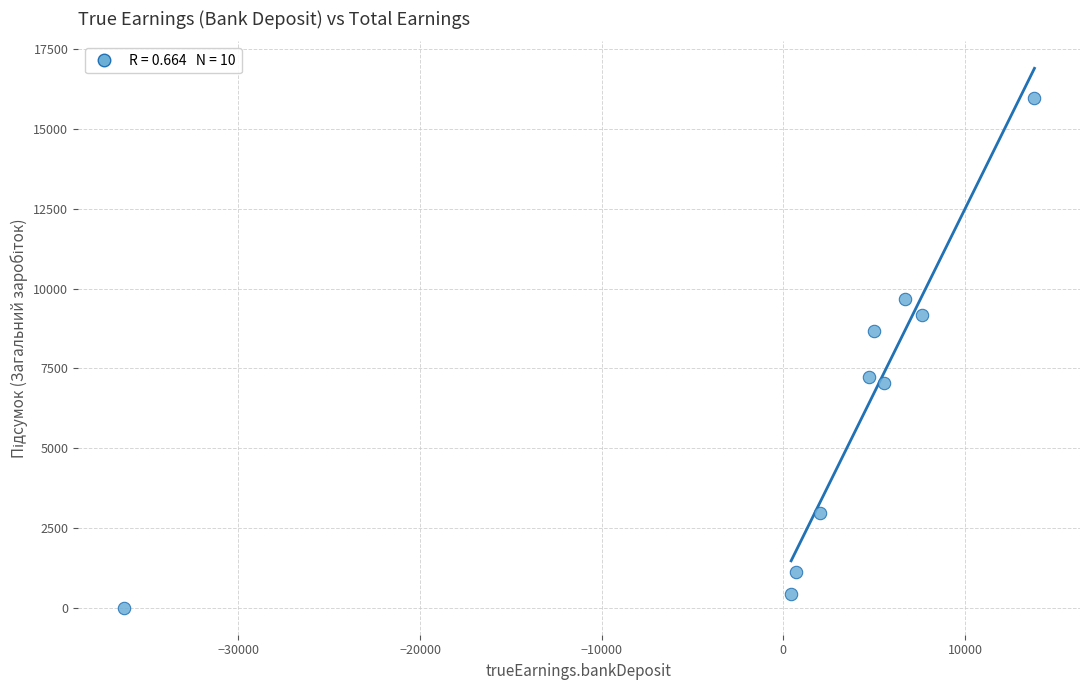

What is the range of X values (max minus min)?

50148.6